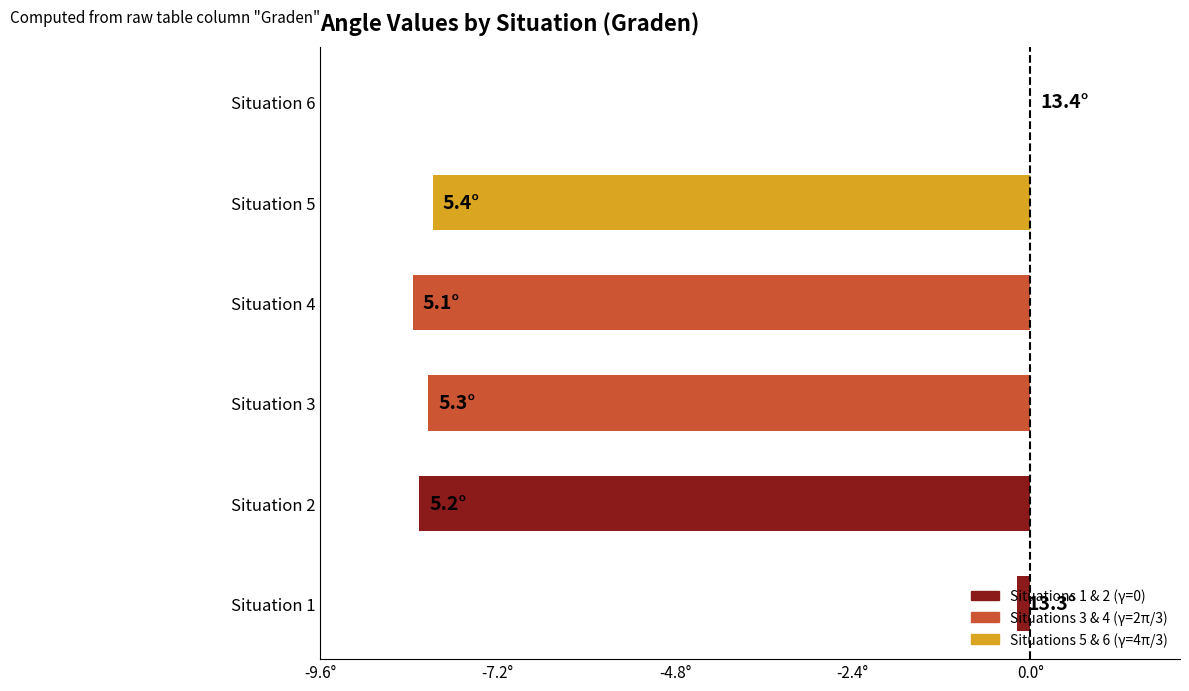

At which label does the data first exceed -8?

Situation 1